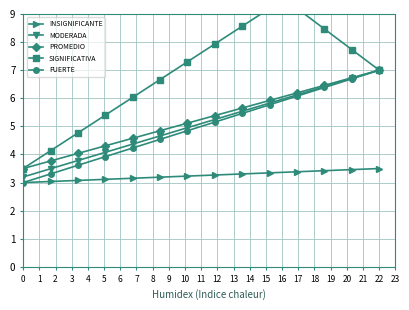

How many values in the MODERADA series are below 5?

7